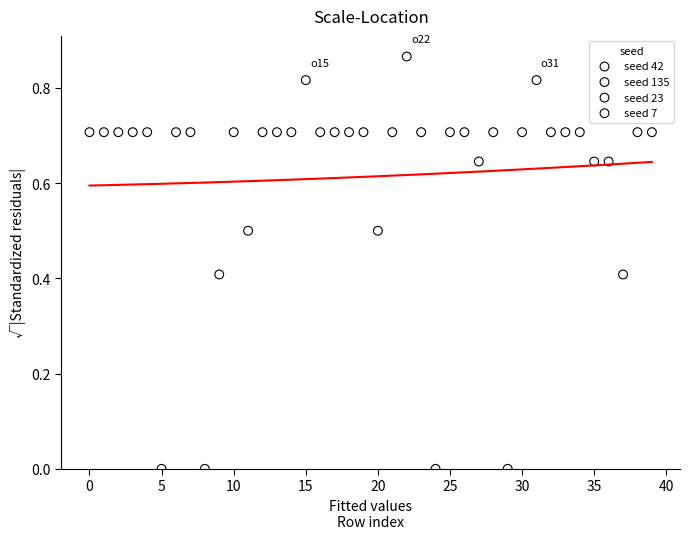

Which series contains the highest Y value?

seed 23